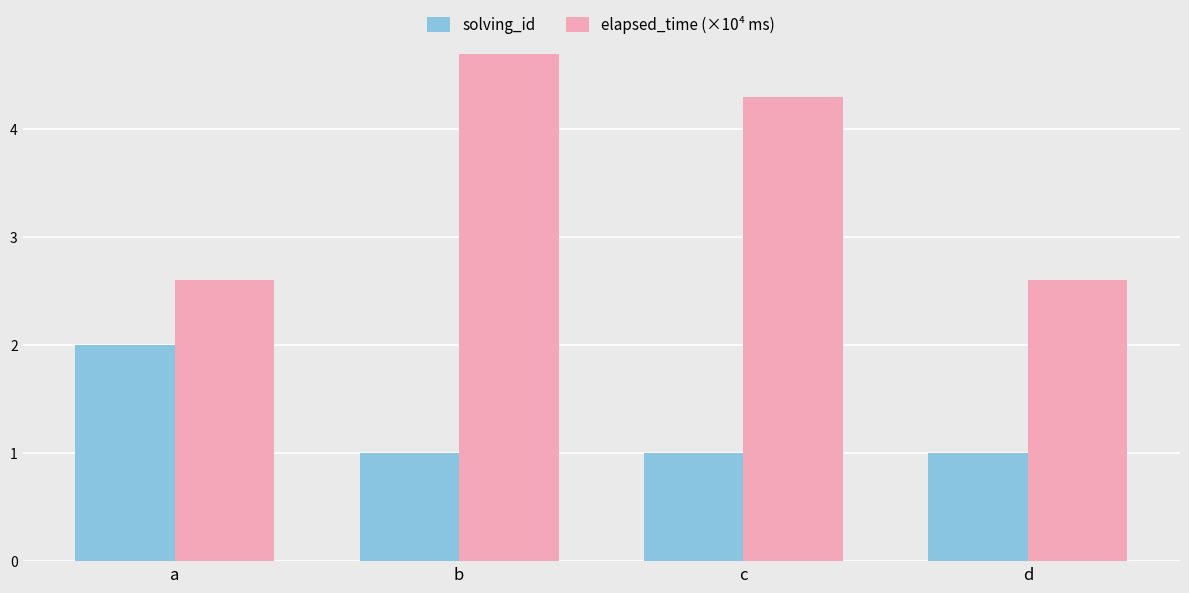

Is the value of solving_id at a greater than the value of elapsed_time (×10⁴ ms) at b?

No